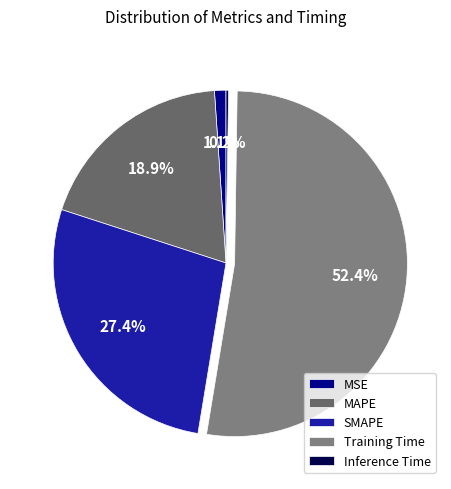

True or false: Training Time accounts for 60% of the total.

False